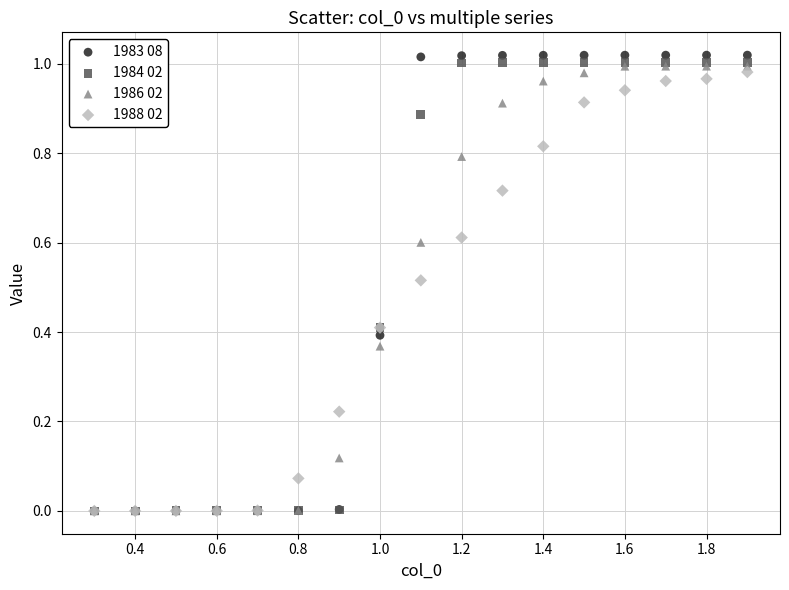

What are all the series names shown in the legend?

1983 08, 1984 02, 1986 02, 1988 02